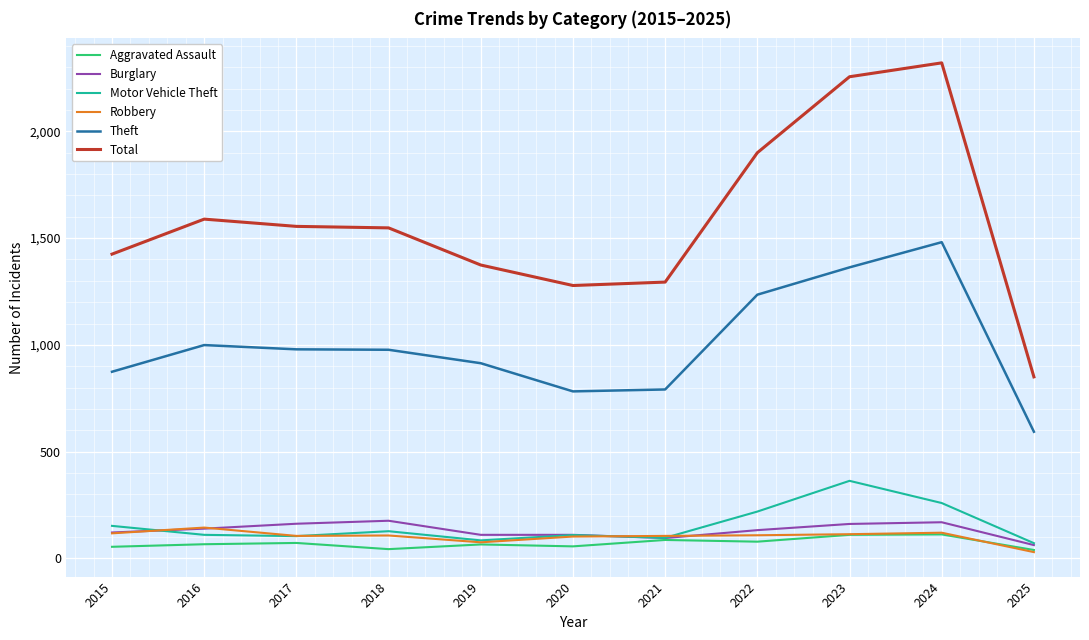

Is this an area chart (filled region under the line)?

No